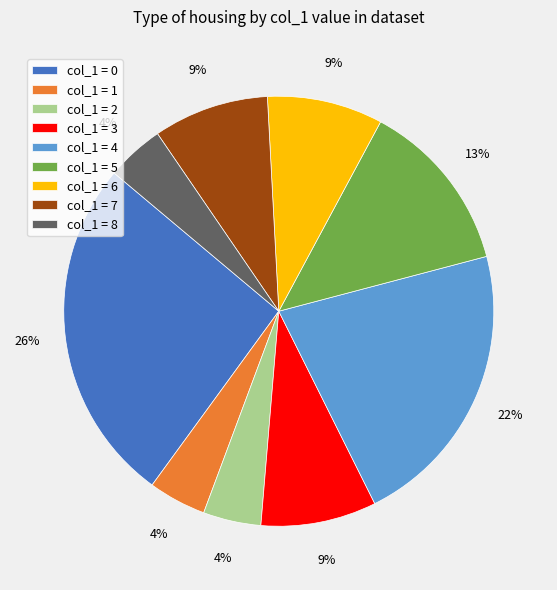

The col_1 = 4 slice represents 22% of the pie. True or false?

True